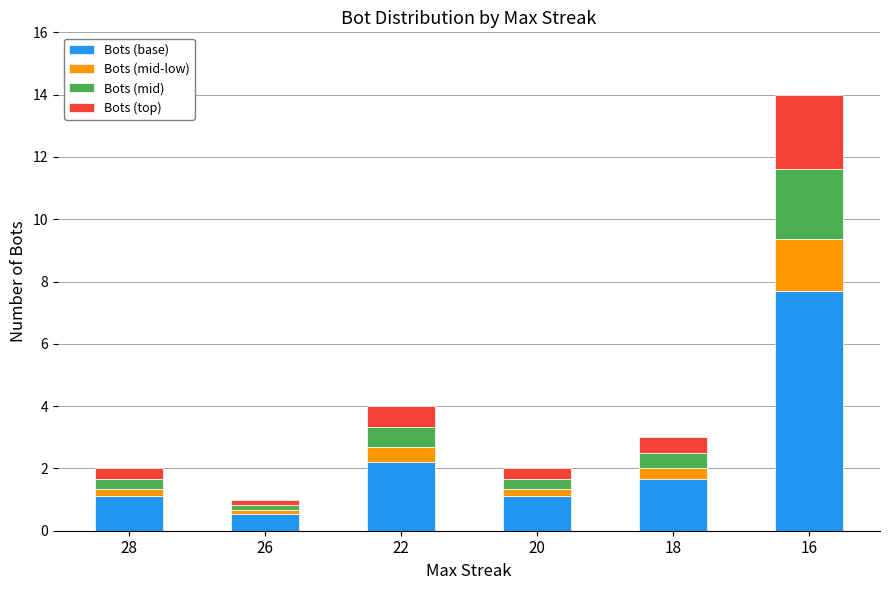

True or false: Bots (base) has a value of 7.7 at 16.

True